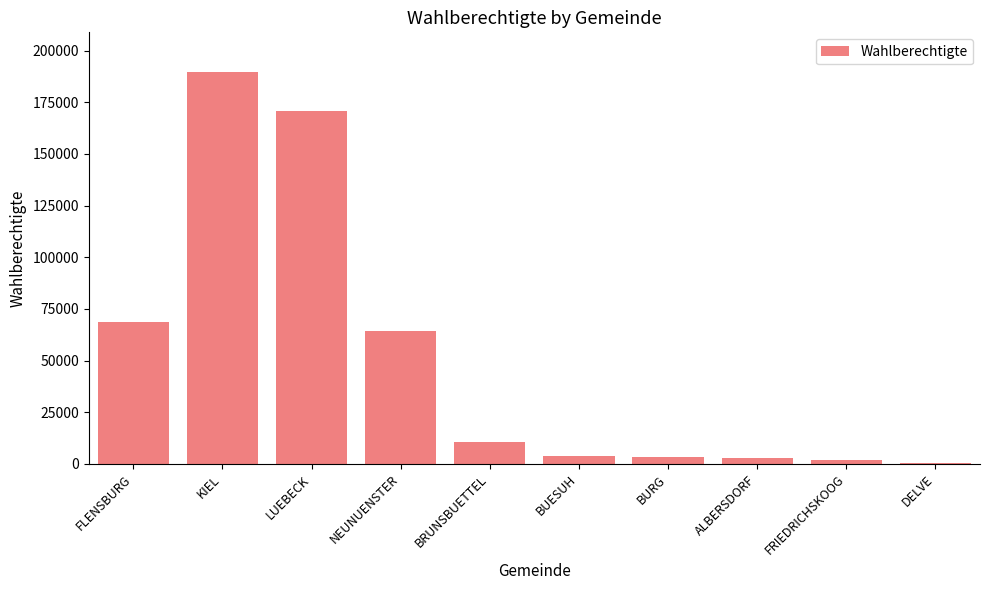

Is it true that the value at DELVE is 573?

True